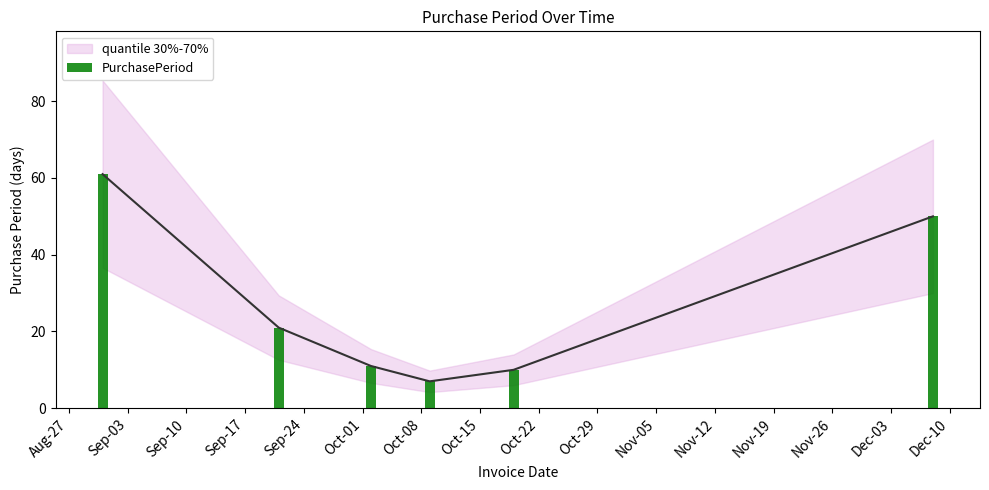

What is the ratio of the value at Oct-22 to the value at Oct-08?

1.4